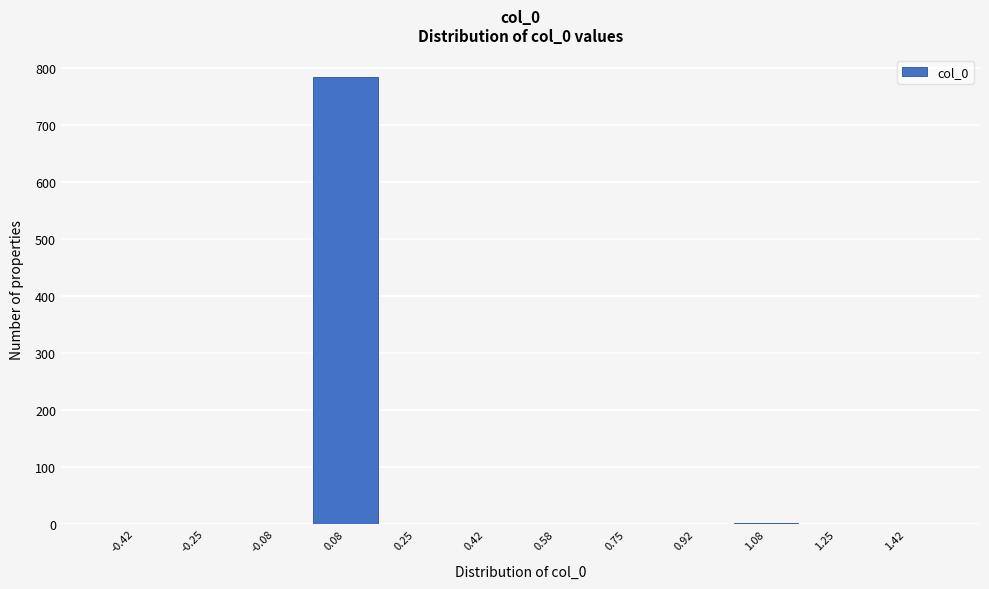

Over which range of the x-axis is the bar tallest?

0.00 to 0.16